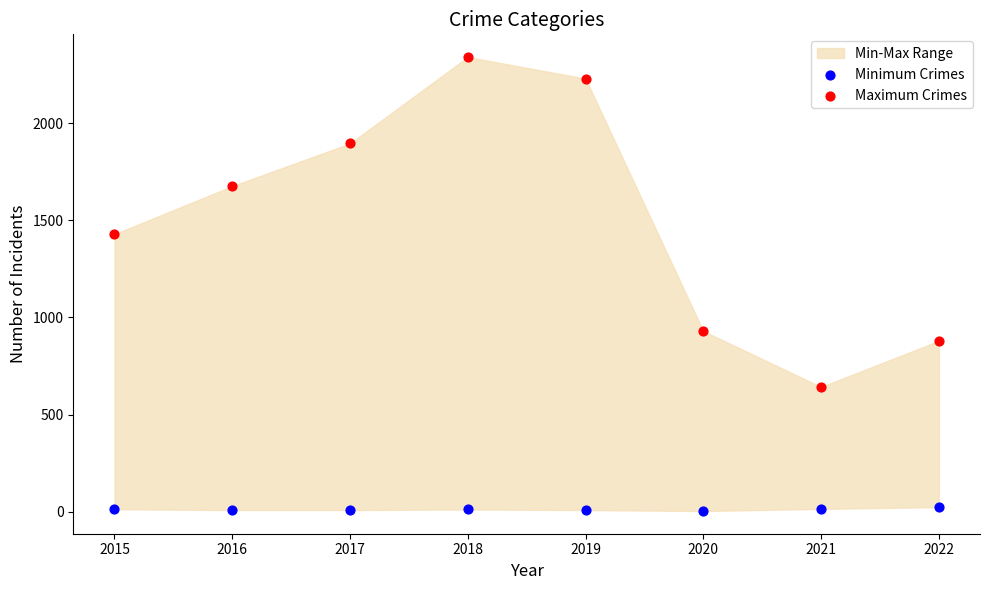

Which series reaches the maximum Y coordinate?

Maximum Crimes